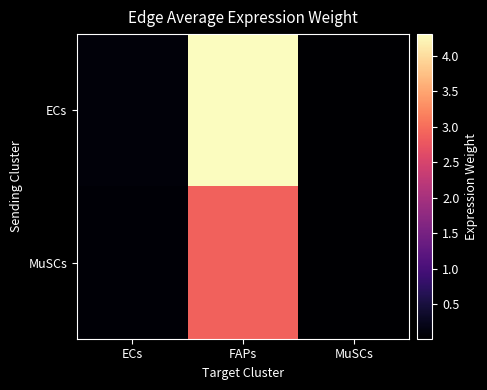

Reading left to right, extract all data points from this chart.

ECs: ECs=0.1	FAPs=4.3	MuSCs=0.0
MuSCs: ECs=0.1	FAPs=2.9	MuSCs=0.0